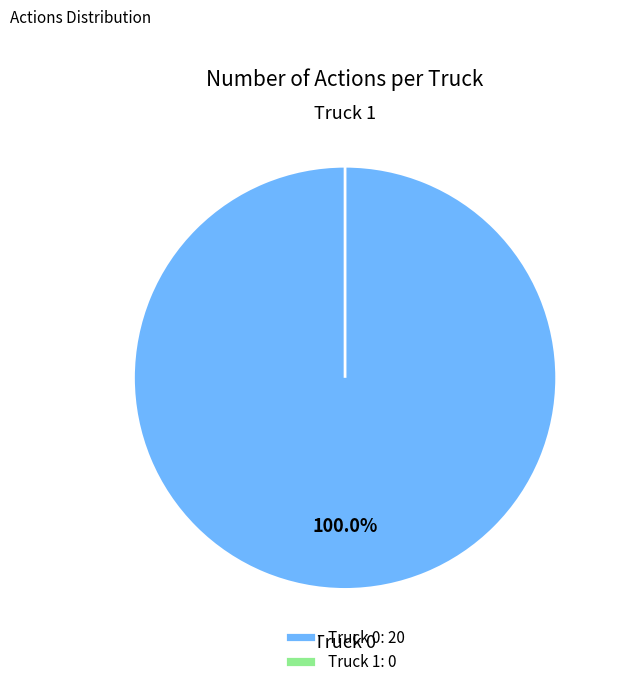

To the nearest percent, what is the average slice percentage?

50%